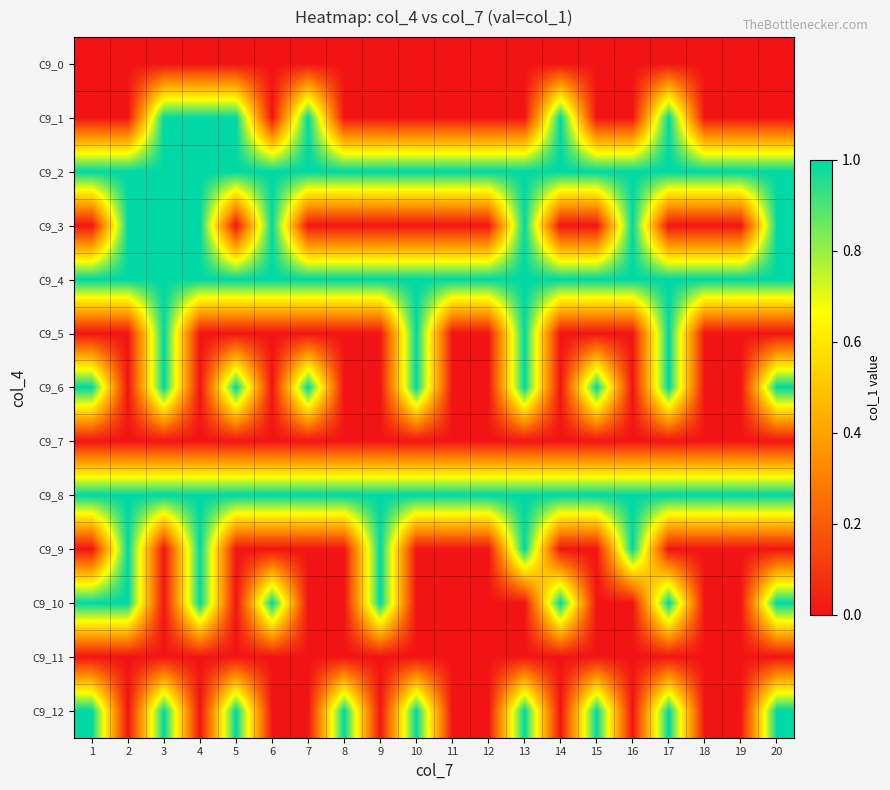

Reading right to left, transcribe all the data shown in this chart.

C9_0: 20=0	19=0	18=0	17=0	16=0	15=0	14=0	13=0	12=0	11=0	10=0	9=0	8=0	7=0	6=0	5=0	4=0	3=0	2=0	1=0
C9_1: 20=0	19=0	18=0	17=1	16=0	15=0	14=1	13=0	12=0	11=0	10=0	9=0	8=0	7=1	6=0	5=1	4=1	3=1	2=0	1=0
C9_2: 20=1	19=1	18=1	17=1	16=1	15=1	14=1	13=1	12=1	11=1	10=1	9=1	8=1	7=1	6=1	5=1	4=1	3=1	2=1	1=1
C9_3: 20=1	19=0	18=0	17=0	16=1	15=0	14=0	13=1	12=0	11=0	10=0	9=0	8=0	7=0	6=1	5=0	4=1	3=1	2=1	1=0
C9_4: 20=1	19=1	18=1	17=1	16=1	15=1	14=1	13=1	12=1	11=1	10=1	9=1	8=1	7=1	6=1	5=1	4=1	3=1	2=1	1=1
C9_5: 20=0	19=0	18=0	17=1	16=0	15=0	14=0	13=1	12=0	11=0	10=1	9=0	8=0	7=0	6=0	5=0	4=0	3=1	2=0	1=0
C9_6: 20=1	19=0	18=0	17=1	16=0	15=1	14=0	13=1	12=0	11=0	10=1	9=0	8=0	7=1	6=0	5=1	4=0	3=1	2=0	1=1
C9_7: 20=0	19=0	18=0	17=0	16=0	15=0	14=0	13=0	12=0	11=0	10=0	9=0	8=0	7=0	6=0	5=0	4=0	3=0	2=0	1=0
C9_8: 20=1	19=1	18=1	17=1	16=1	15=1	14=1	13=1	12=1	11=1	10=1	9=1	8=1	7=1	6=1	5=1	4=1	3=1	2=1	1=1
C9_9: 20=0	19=0	18=0	17=0	16=1	15=0	14=0	13=1	12=0	11=0	10=0	9=1	8=0	7=0	6=0	5=0	4=1	3=0	2=1	1=0
C9_10: 20=1	19=0	18=0	17=1	16=0	15=0	14=1	13=0	12=0	11=0	10=0	9=1	8=0	7=0	6=1	5=0	4=1	3=0	2=1	1=1
C9_11: 20=0	19=0	18=0	17=0	16=0	15=0	14=0	13=0	12=0	11=0	10=0	9=0	8=0	7=0	6=0	5=0	4=0	3=0	2=0	1=0
C9_12: 20=1	19=0	18=0	17=1	16=0	15=1	14=0	13=1	12=0	11=0	10=1	9=0	8=1	7=0	6=0	5=1	4=0	3=1	2=0	1=1